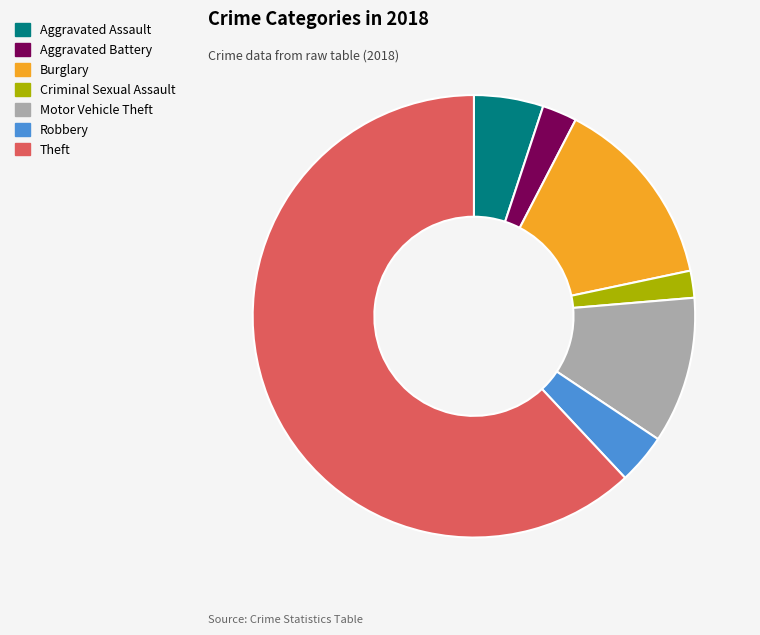

How many segments does this pie chart have?

7